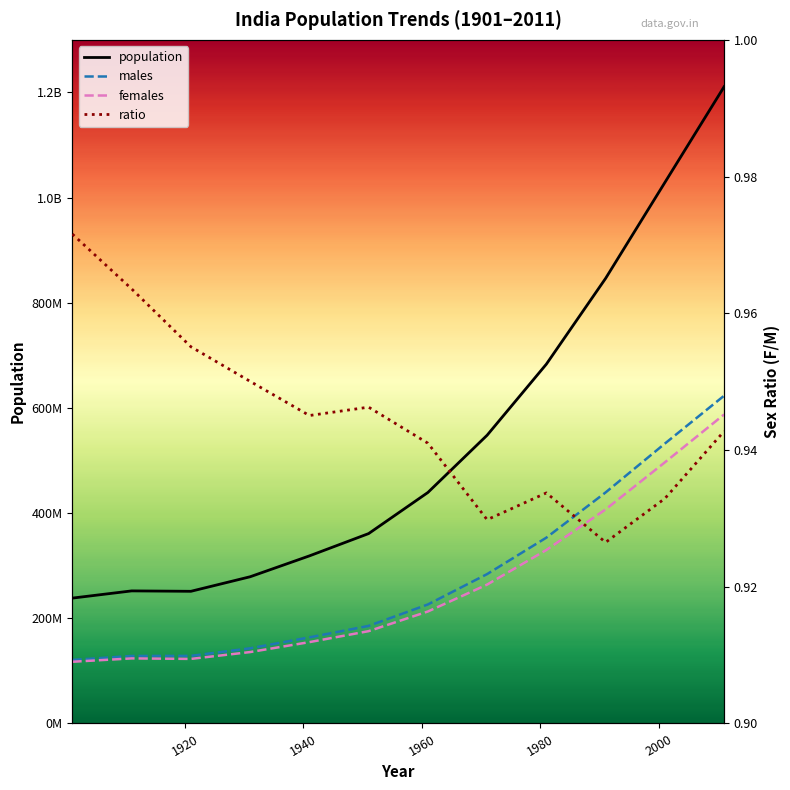

What is the lowest value of the females series?

117358672.0